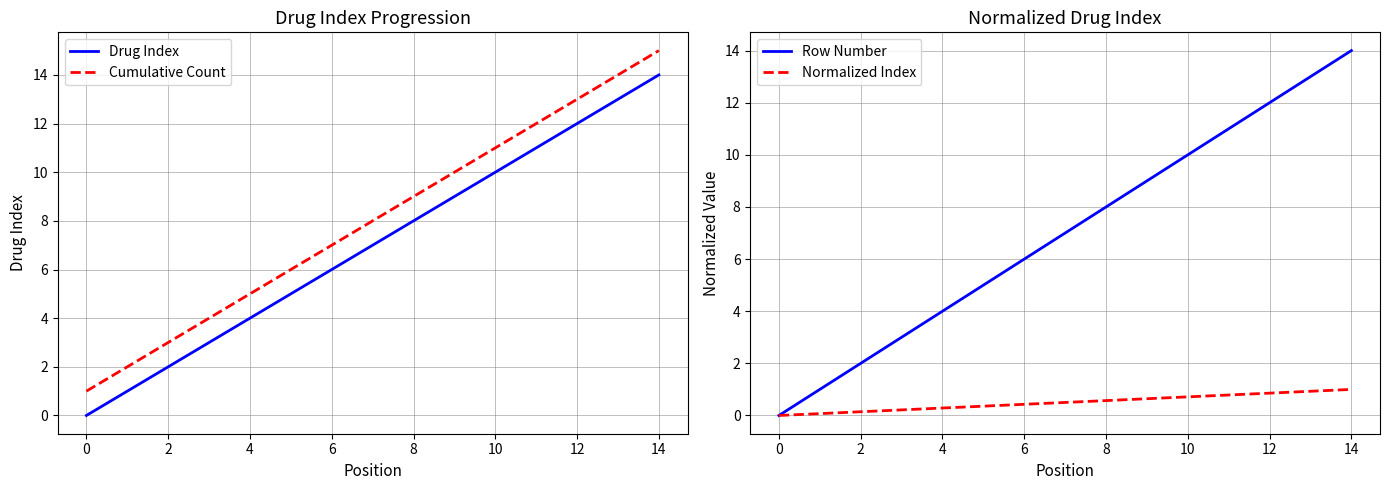

True or false: Cumulative Count and Drug Index intersect in this chart.

False